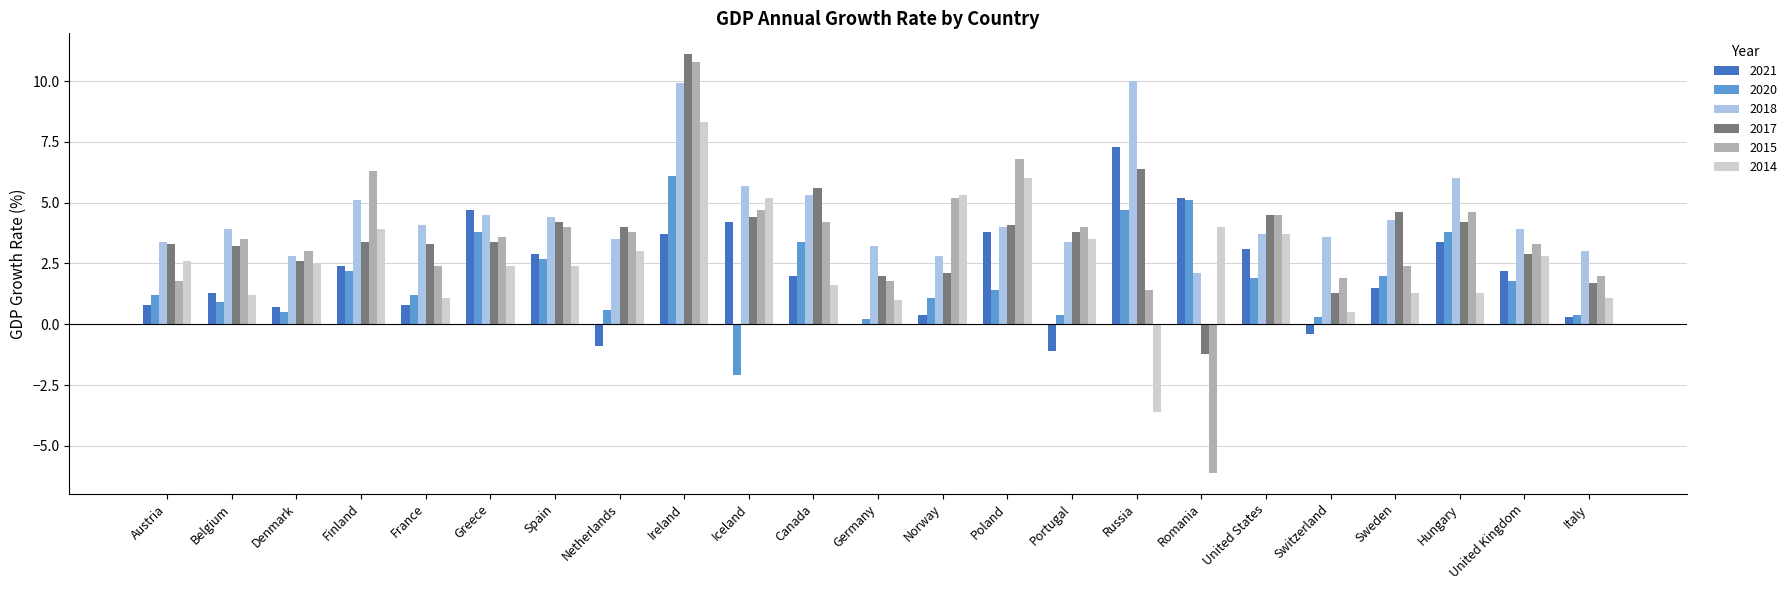

The 2017 series shows 4.4 at Iceland. True or false?

True